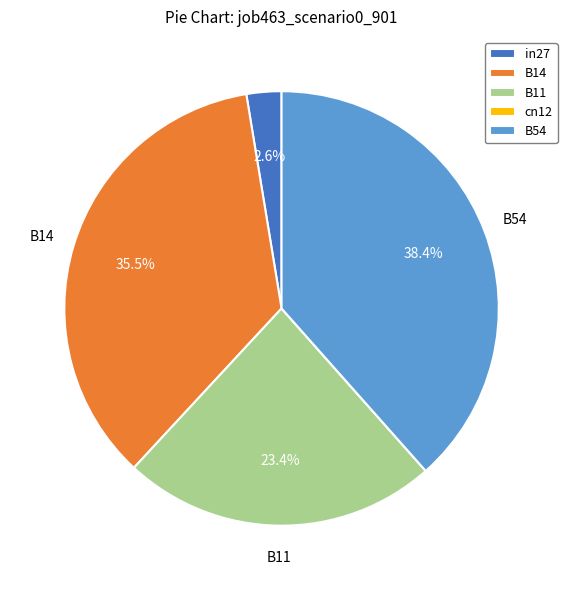

What portion of the pie excludes B11?

76.6%